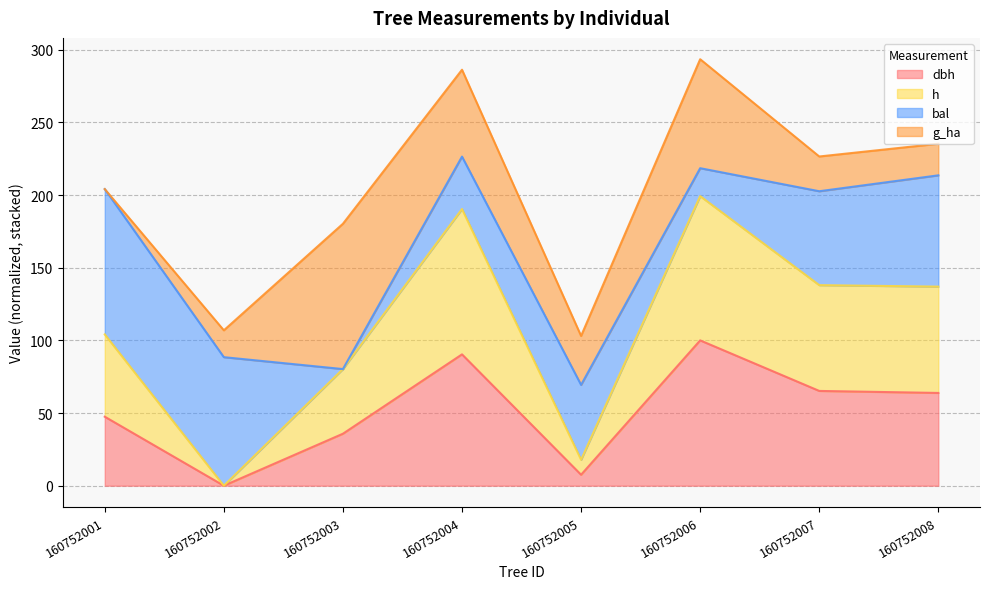

How many data points in h are above 136?

4